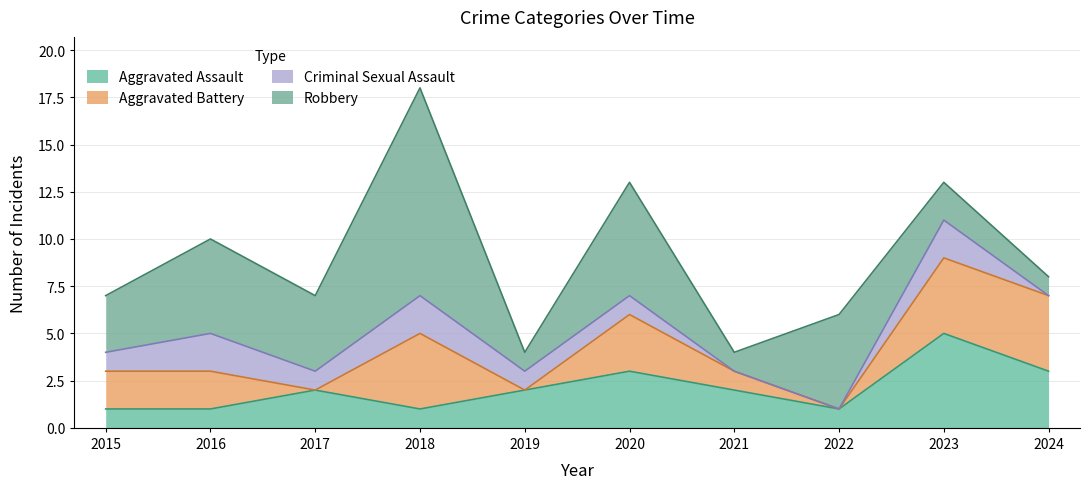

True or false: Aggravated Assault and Aggravated Battery cross at least once.

True